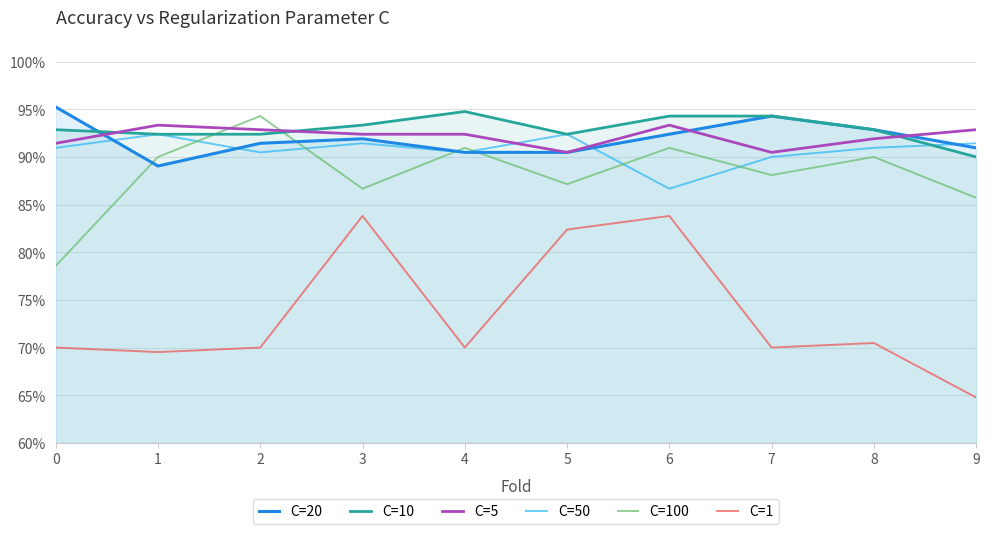

Reading right to left, list all the values displayed in this chart.

C=20: 9=0.9	8=0.9	7=0.9	6=0.9	5=0.9	4=0.9	3=0.9	2=0.9	1=0.9	0=1.0
C=10: 9=0.9	8=0.9	7=0.9	6=0.9	5=0.9	4=0.9	3=0.9	2=0.9	1=0.9	0=0.9
C=5: 9=0.9	8=0.9	7=0.9	6=0.9	5=0.9	4=0.9	3=0.9	2=0.9	1=0.9	0=0.9
C=50: 9=0.9	8=0.9	7=0.9	6=0.9	5=0.9	4=0.9	3=0.9	2=0.9	1=0.9	0=0.9
C=100: 9=0.9	8=0.9	7=0.9	6=0.9	5=0.9	4=0.9	3=0.9	2=0.9	1=0.9	0=0.8
C=1: 9=0.6	8=0.7	7=0.7	6=0.8	5=0.8	4=0.7	3=0.8	2=0.7	1=0.7	0=0.7